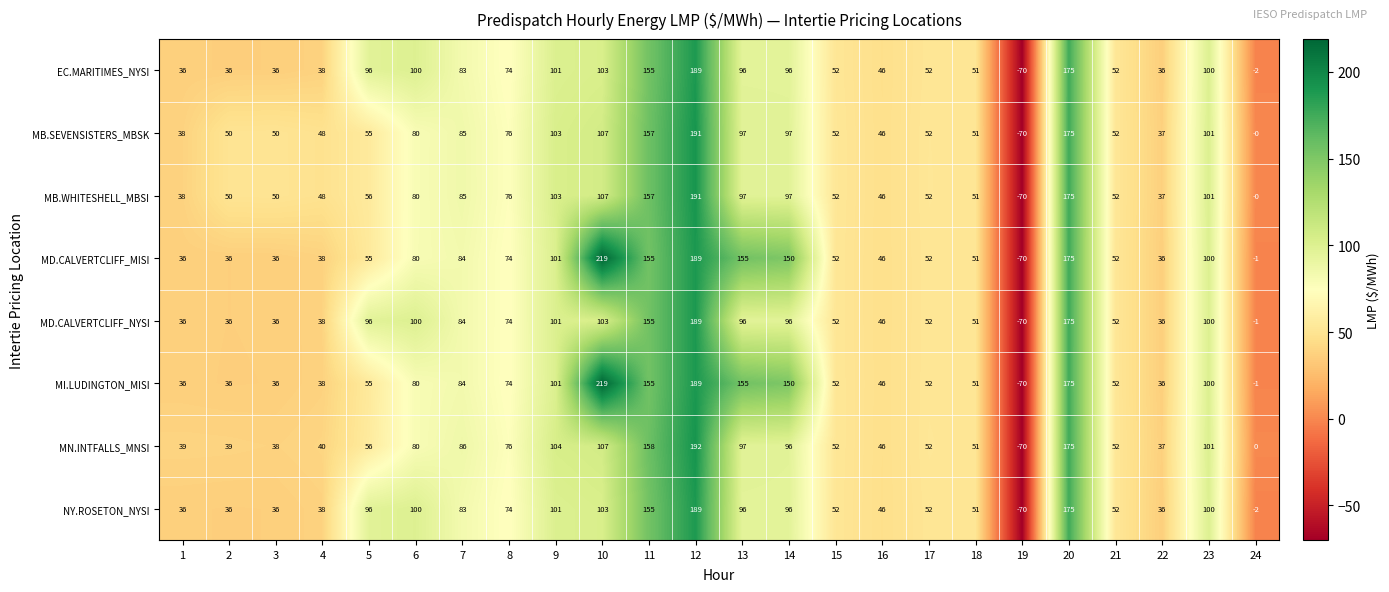

The MB.WHITESHELL_MBSI series shows 86 at 21. True or false?

False